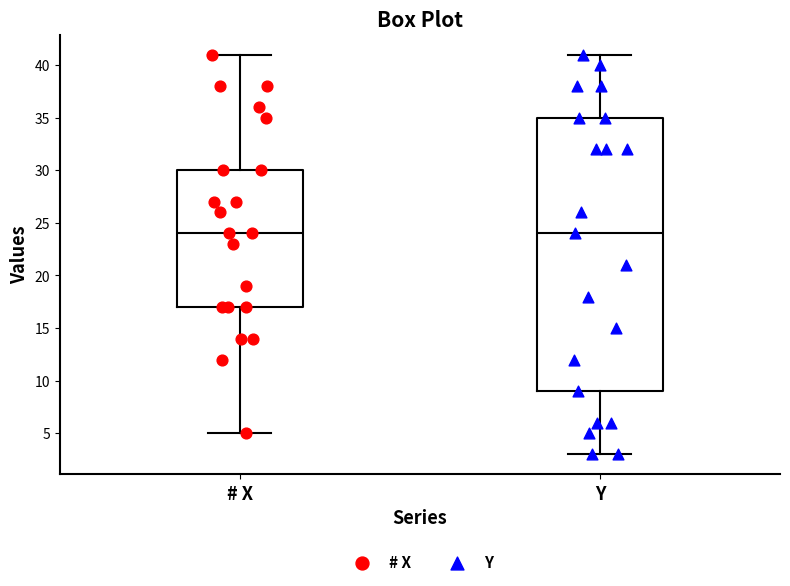

Reading left to right, transcribe this box plot: for each box, give where its median line is, the range the box spans, and where its two whiskers end, as read against the y-axis. The values are not printed on the chart, so give them approximately, as read against the axis.

# X: median 24, box 17 to 30, whiskers 5 to 41
Y: median 24, box 9 to 35, whiskers 3 to 41